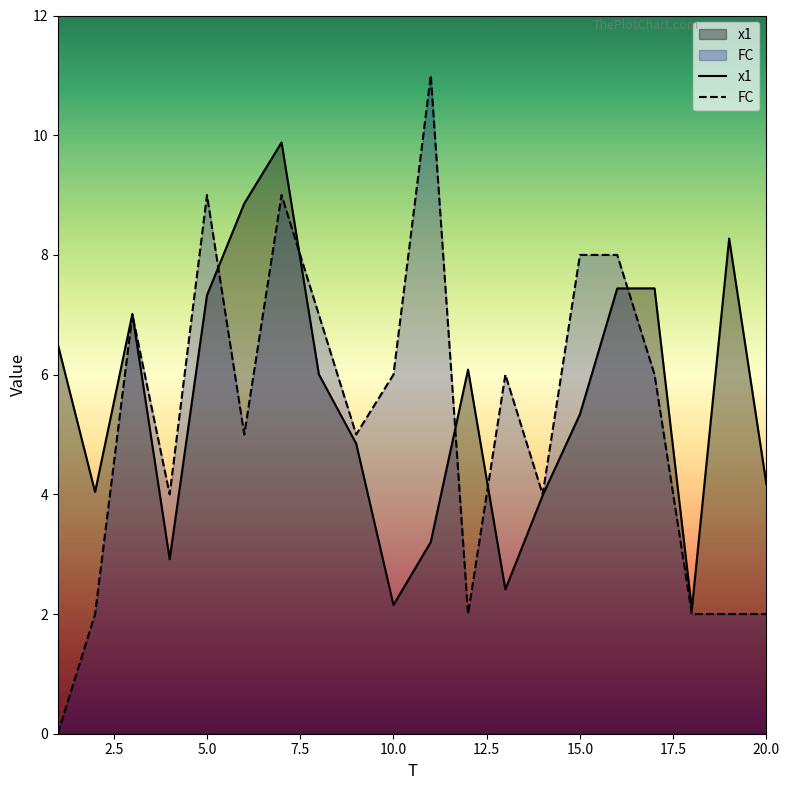

What is the highest value of the FC series?

11.0